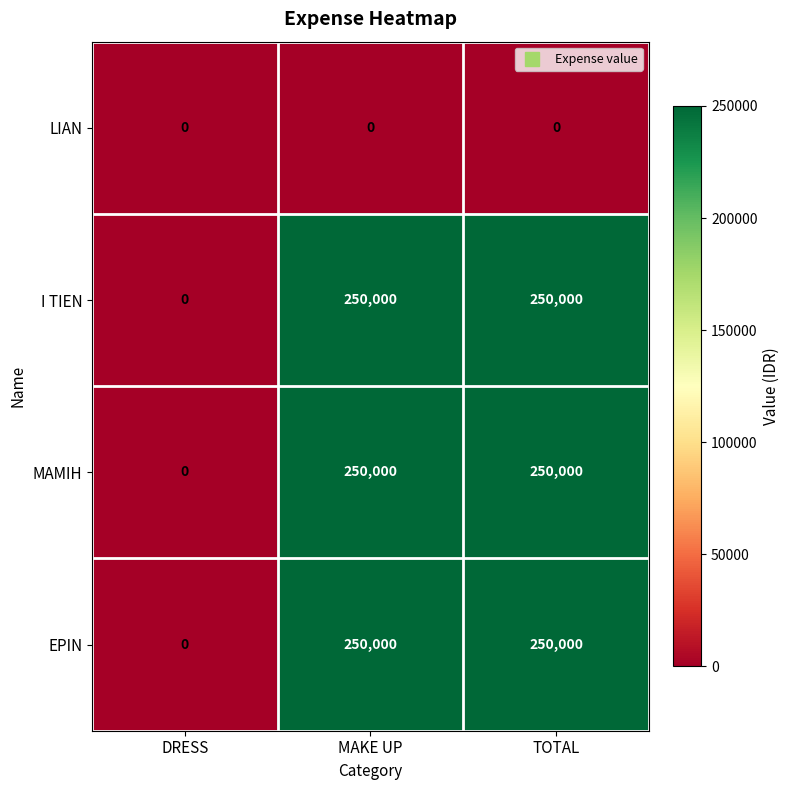

What is the average value of the I TIEN series?

166667